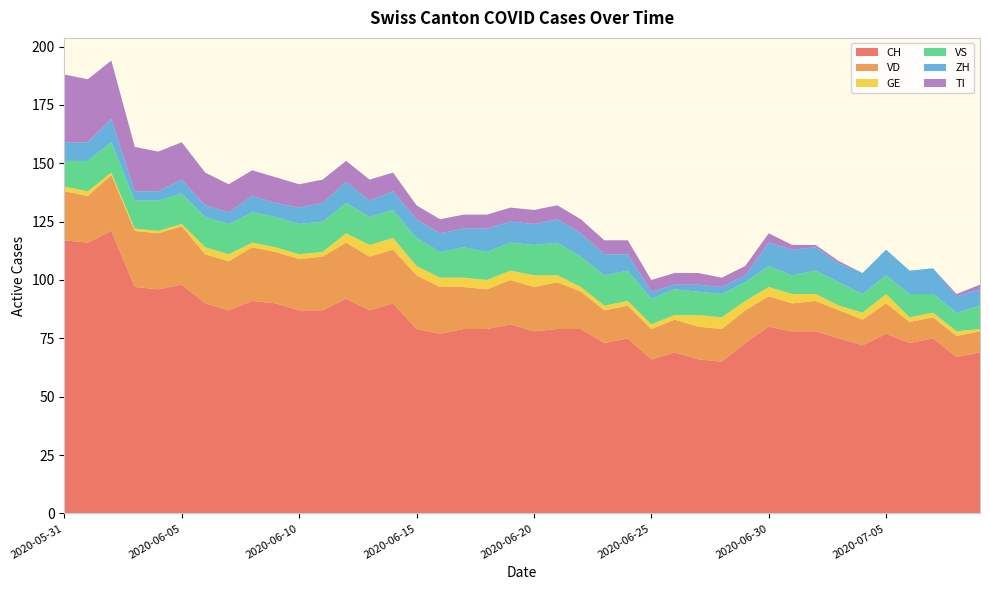

Reading left to right, transcribe all the data shown in this chart.

CH: 2020-05-31=117	2020-06-01=116	2020-06-02=121	2020-06-03=97	2020-06-04=96	2020-06-05=98	2020-06-06=90	2020-06-07=87	2020-06-08=91	2020-06-09=90	2020-06-10=87	2020-06-11=87	2020-06-12=92	2020-06-13=87	2020-06-14=90	2020-06-15=79	2020-06-16=77	2020-06-17=79	2020-06-18=79	2020-06-19=81	2020-06-20=78	2020-06-21=79	2020-06-22=79	2020-06-23=73	2020-06-24=75	2020-06-25=66	2020-06-26=69	2020-06-27=66	2020-06-28=65	2020-06-29=73	2020-06-30=80	2020-07-01=78	2020-07-02=78	2020-07-03=75	2020-07-04=72	2020-07-05=77	2020-07-06=73	2020-07-07=75	2020-07-08=67	2020-07-09=69
VD: 2020-05-31=21	2020-06-01=20	2020-06-02=24	2020-06-03=24	2020-06-04=24	2020-06-05=25	2020-06-06=21	2020-06-07=21	2020-06-08=23	2020-06-09=22	2020-06-10=22	2020-06-11=23	2020-06-12=24	2020-06-13=23	2020-06-14=23	2020-06-15=23	2020-06-16=20	2020-06-17=18	2020-06-18=17	2020-06-19=19	2020-06-20=19	2020-06-21=20	2020-06-22=16	2020-06-23=14	2020-06-24=14	2020-06-25=13	2020-06-26=14	2020-06-27=14	2020-06-28=14	2020-06-29=14	2020-06-30=13	2020-07-01=12	2020-07-02=13	2020-07-03=12	2020-07-04=11	2020-07-05=13	2020-07-06=9	2020-07-07=9	2020-07-08=9	2020-07-09=9
GE: 2020-05-31=2	2020-06-01=2	2020-06-02=1	2020-06-03=1	2020-06-04=1	2020-06-05=1	2020-06-06=3	2020-06-07=3	2020-06-08=2	2020-06-09=2	2020-06-10=2	2020-06-11=2	2020-06-12=4	2020-06-13=5	2020-06-14=5	2020-06-15=4	2020-06-16=4	2020-06-17=4	2020-06-18=4	2020-06-19=4	2020-06-20=5	2020-06-21=3	2020-06-22=2	2020-06-23=2	2020-06-24=2	2020-06-25=2	2020-06-26=2	2020-06-27=5	2020-06-28=5	2020-06-29=4	2020-06-30=4	2020-07-01=4	2020-07-02=3	2020-07-03=2	2020-07-04=3	2020-07-05=4	2020-07-06=2	2020-07-07=2	2020-07-08=2	2020-07-09=1
VS: 2020-05-31=11	2020-06-01=13	2020-06-02=13	2020-06-03=12	2020-06-04=13	2020-06-05=13	2020-06-06=13	2020-06-07=13	2020-06-08=13	2020-06-09=13	2020-06-10=13	2020-06-11=13	2020-06-12=13	2020-06-13=12	2020-06-14=12	2020-06-15=12	2020-06-16=11	2020-06-17=13	2020-06-18=12	2020-06-19=12	2020-06-20=13	2020-06-21=14	2020-06-22=13	2020-06-23=13	2020-06-24=13	2020-06-25=11	2020-06-26=11	2020-06-27=10	2020-06-28=10	2020-06-29=8	2020-06-30=9	2020-07-01=8	2020-07-02=10	2020-07-03=10	2020-07-04=8	2020-07-05=8	2020-07-06=10	2020-07-07=8	2020-07-08=8	2020-07-09=10
ZH: 2020-05-31=8	2020-06-01=8	2020-06-02=10	2020-06-03=4	2020-06-04=4	2020-06-05=6	2020-06-06=5	2020-06-07=5	2020-06-08=7	2020-06-09=6	2020-06-10=7	2020-06-11=8	2020-06-12=9	2020-06-13=7	2020-06-14=8	2020-06-15=8	2020-06-16=8	2020-06-17=8	2020-06-18=10	2020-06-19=9	2020-06-20=9	2020-06-21=10	2020-06-22=10	2020-06-23=9	2020-06-24=7	2020-06-25=3	2020-06-26=2	2020-06-27=3	2020-06-28=3	2020-06-29=3	2020-06-30=10	2020-07-01=11	2020-07-02=10	2020-07-03=8	2020-07-04=9	2020-07-05=11	2020-07-06=10	2020-07-07=11	2020-07-08=7	2020-07-09=7
TI: 2020-05-31=29	2020-06-01=27	2020-06-02=25	2020-06-03=19	2020-06-04=17	2020-06-05=16	2020-06-06=14	2020-06-07=12	2020-06-08=11	2020-06-09=11	2020-06-10=10	2020-06-11=10	2020-06-12=9	2020-06-13=9	2020-06-14=8	2020-06-15=6	2020-06-16=6	2020-06-17=6	2020-06-18=6	2020-06-19=6	2020-06-20=6	2020-06-21=6	2020-06-22=6	2020-06-23=6	2020-06-24=6	2020-06-25=5	2020-06-26=5	2020-06-27=5	2020-06-28=4	2020-06-29=4	2020-06-30=4	2020-07-01=2	2020-07-02=1	2020-07-03=1	2020-07-04=0	2020-07-05=0	2020-07-06=0	2020-07-07=0	2020-07-08=1	2020-07-09=2